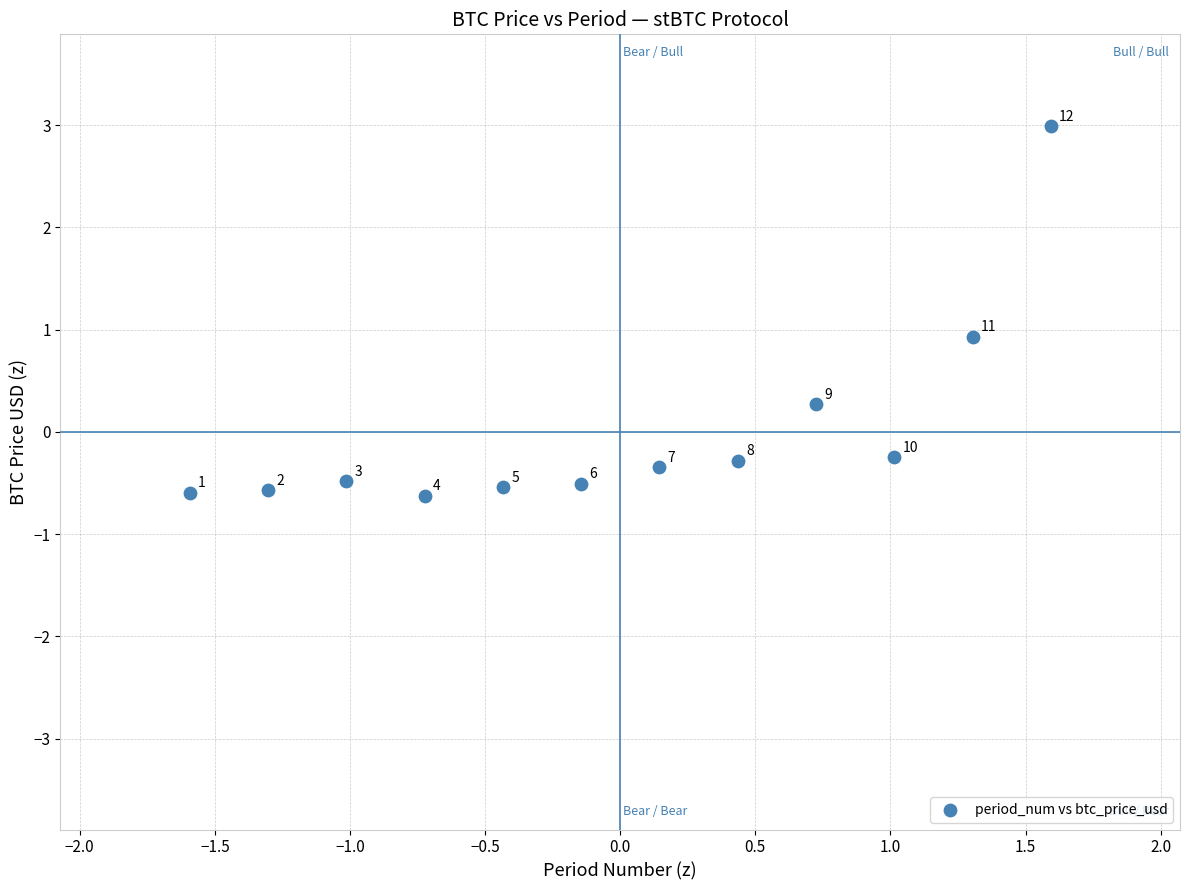

What Y value in the scatter plot is closest to 1?

0.9